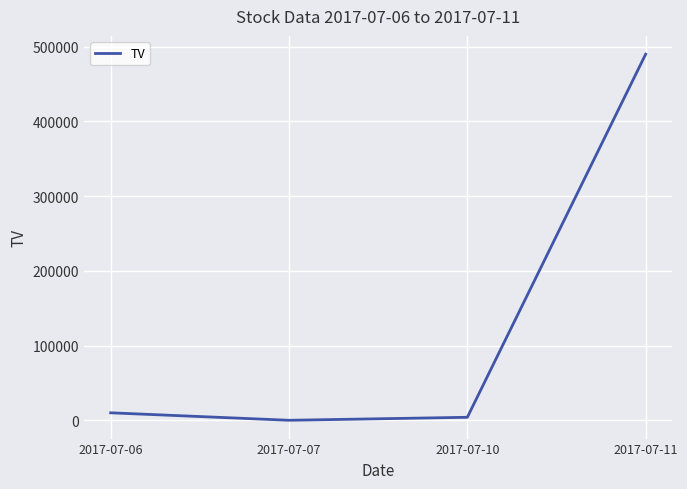

True or false: the data shows 490000 at 2017-07-11.

True